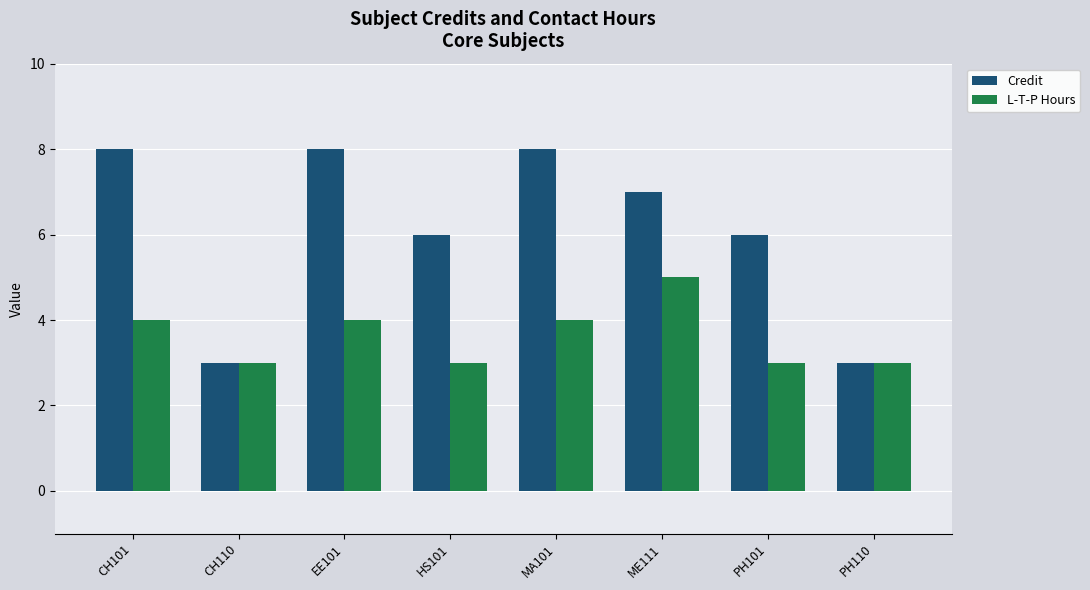

True or false: L-T-P Hours has a value of 4 at CH110.

False